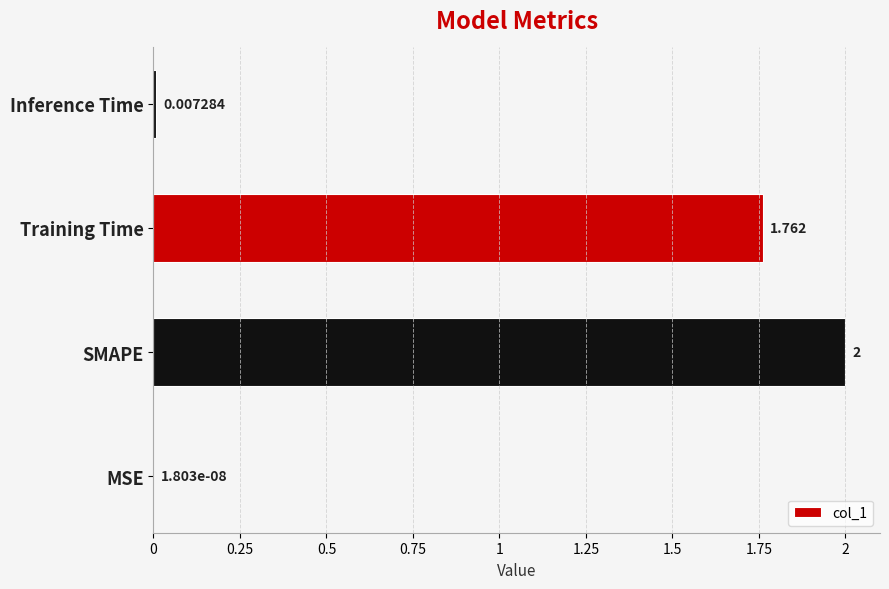

Where is the data nearest to the value 1?

Training Time